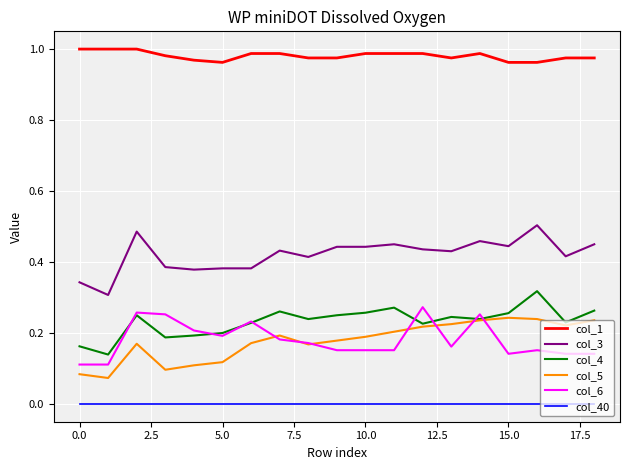

Which series has the largest total across all categories?

col_1